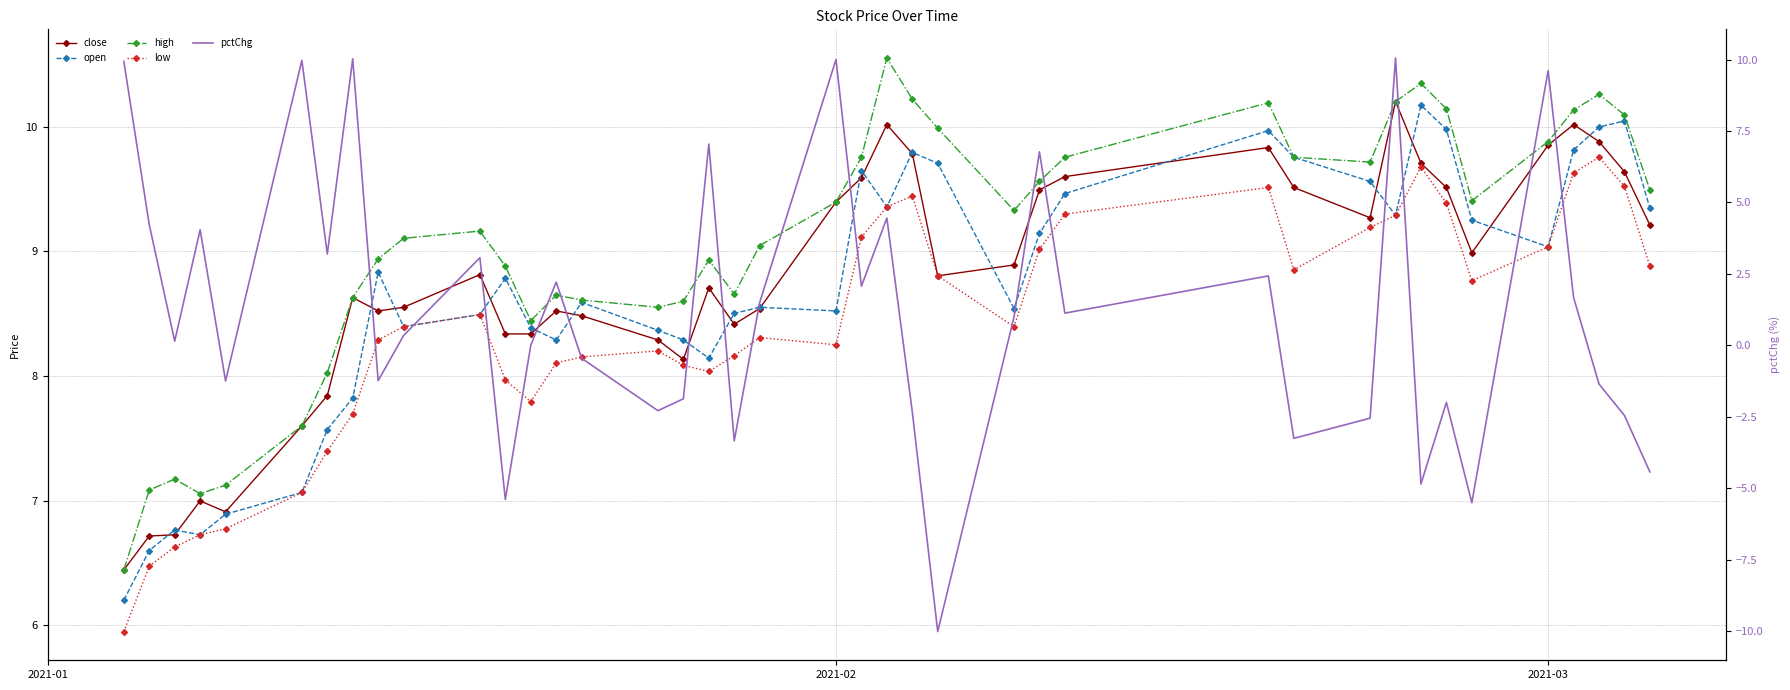

How many lines are shown in the chart?

5